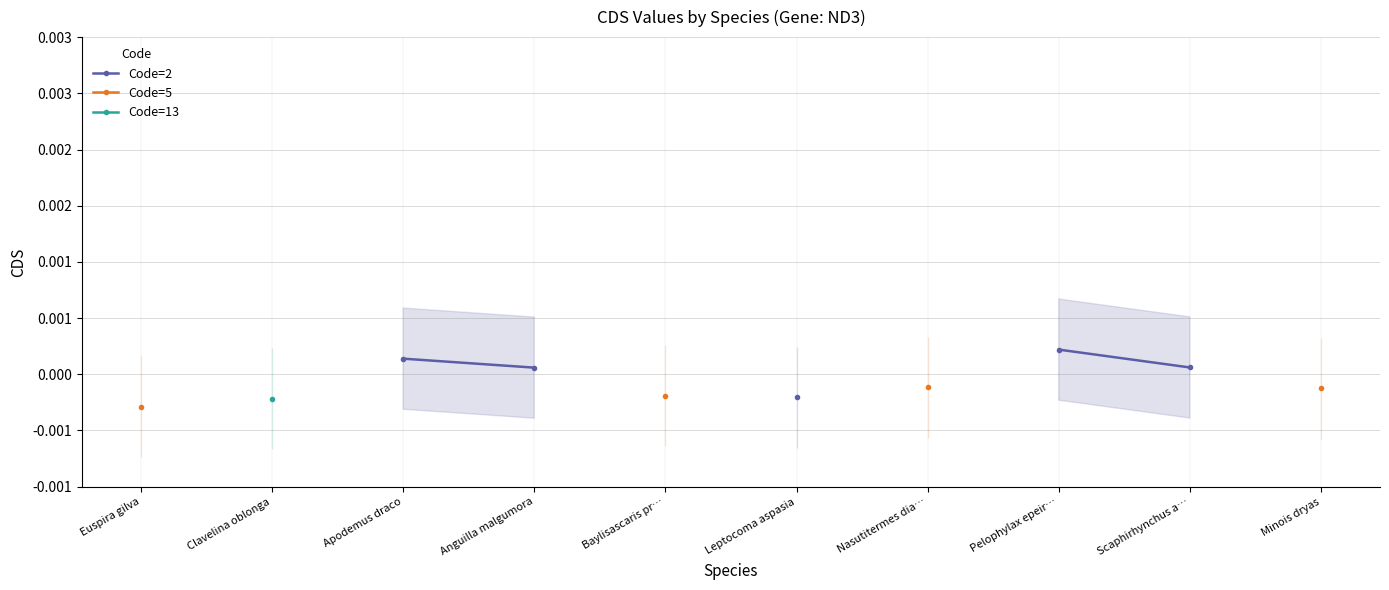

What position from the left is Scaphirhynchus a…?

9